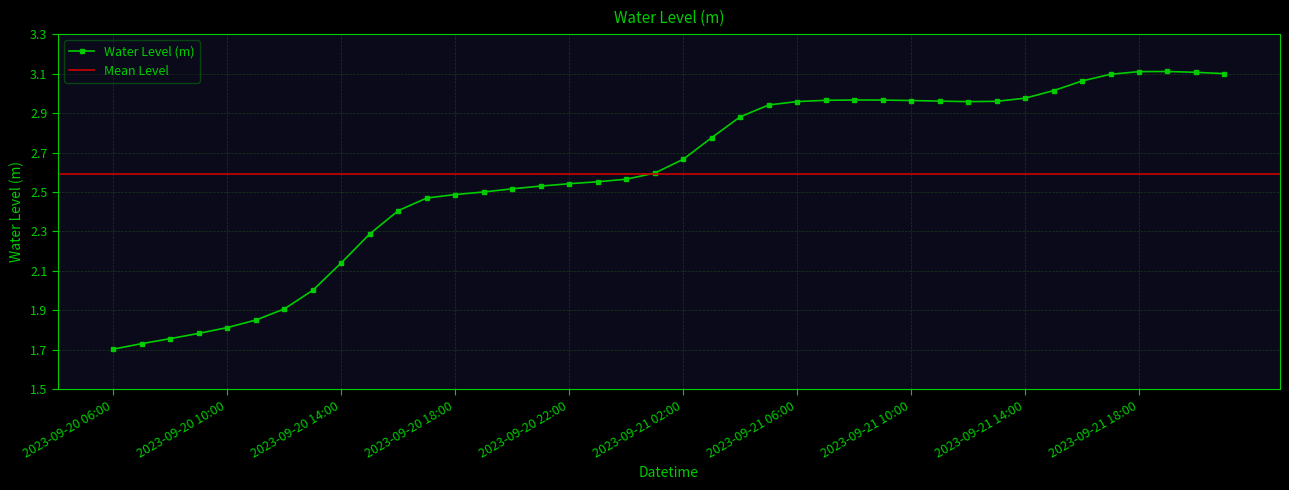

What is the ratio of the value at 2023-09-20 19:00 to the value at 2023-09-21 14:00?

0.8